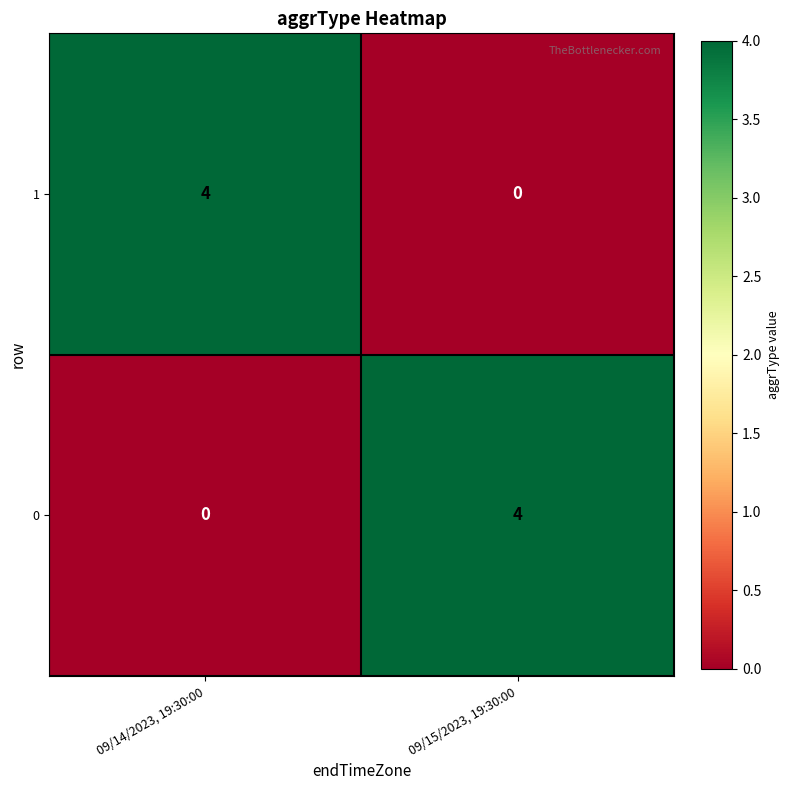

The value of 0 at 09/14/2023, 19:30:00 is 0. True or false?

True